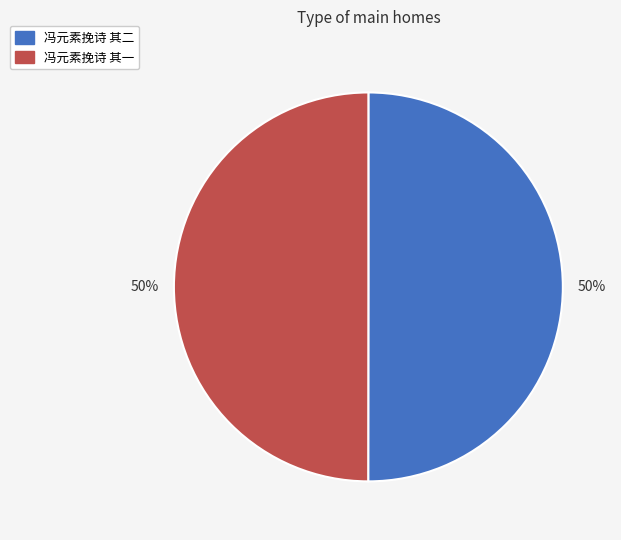

What percentage is the 冯元素挽诗 其一 slice, to the nearest percent?

50%